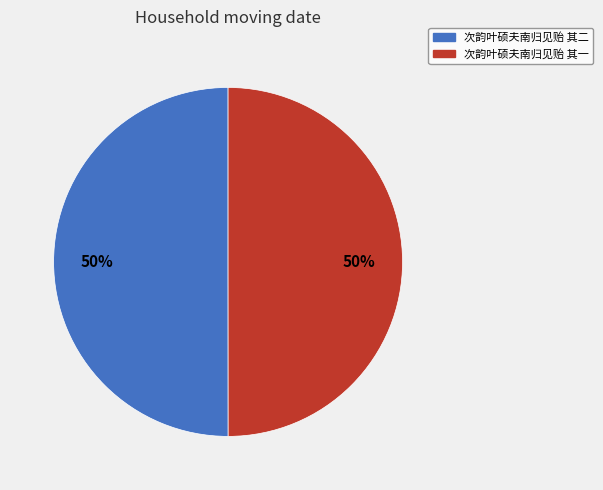

Combined, do 次韵叶硕夫南归见贻 其二 and 次韵叶硕夫南归见贻 其一 account for over 50%?

Yes